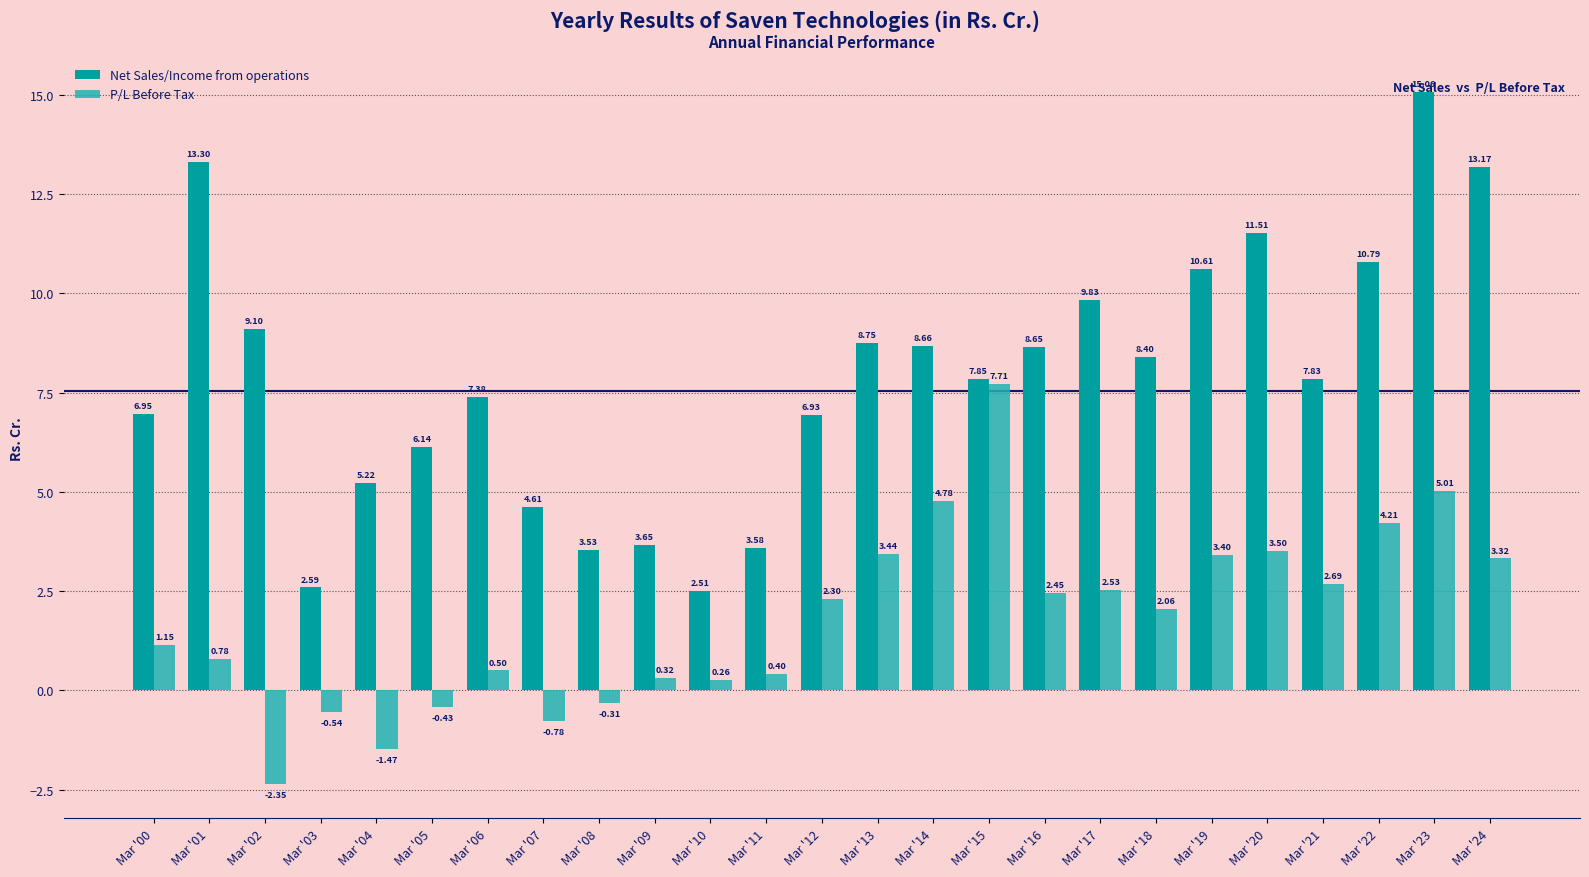

Are the bars grouped side by side (vs. stacked)?

Yes